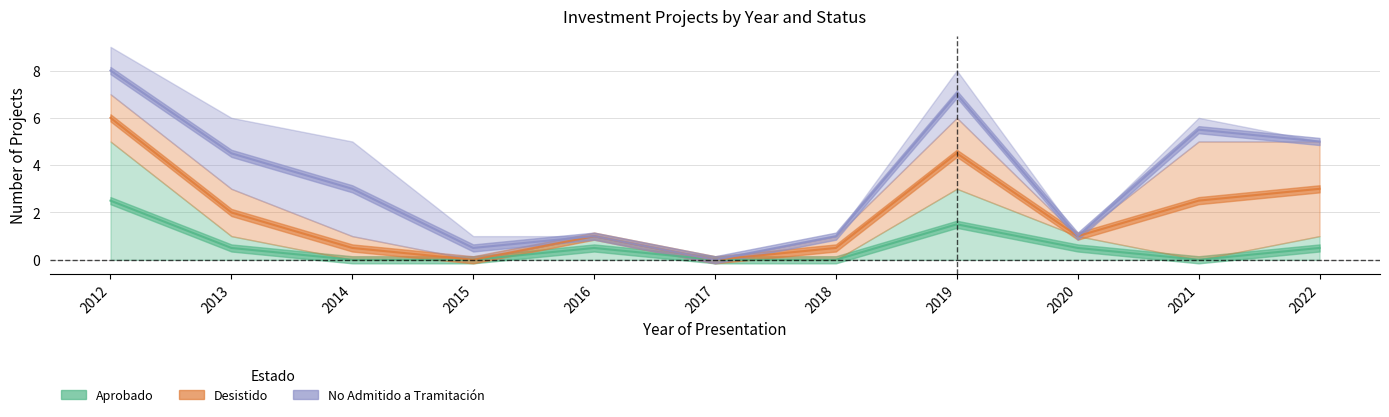

Between 2014 and 2021, which series saw the biggest shift?

Desistido